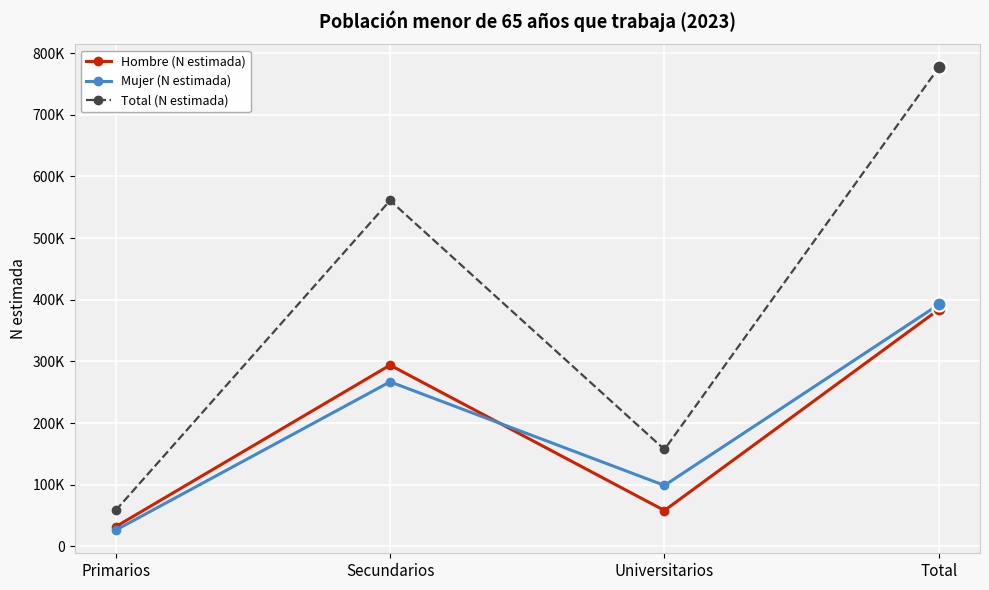

What position from the right is Secundarios?

3